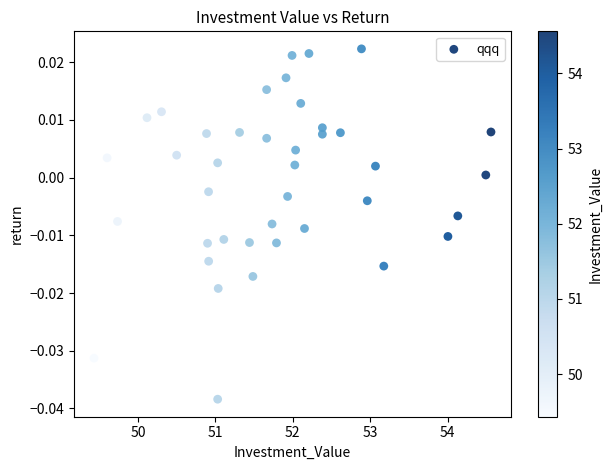

What is the range of X values (max minus min)?

5.1